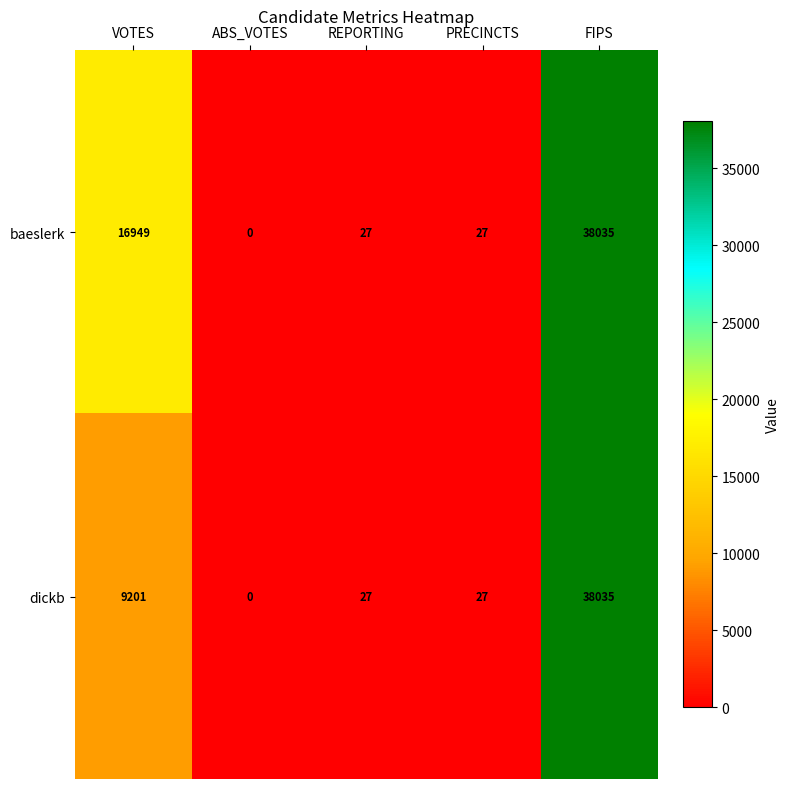

At which label does dickb first exceed 27?

VOTES